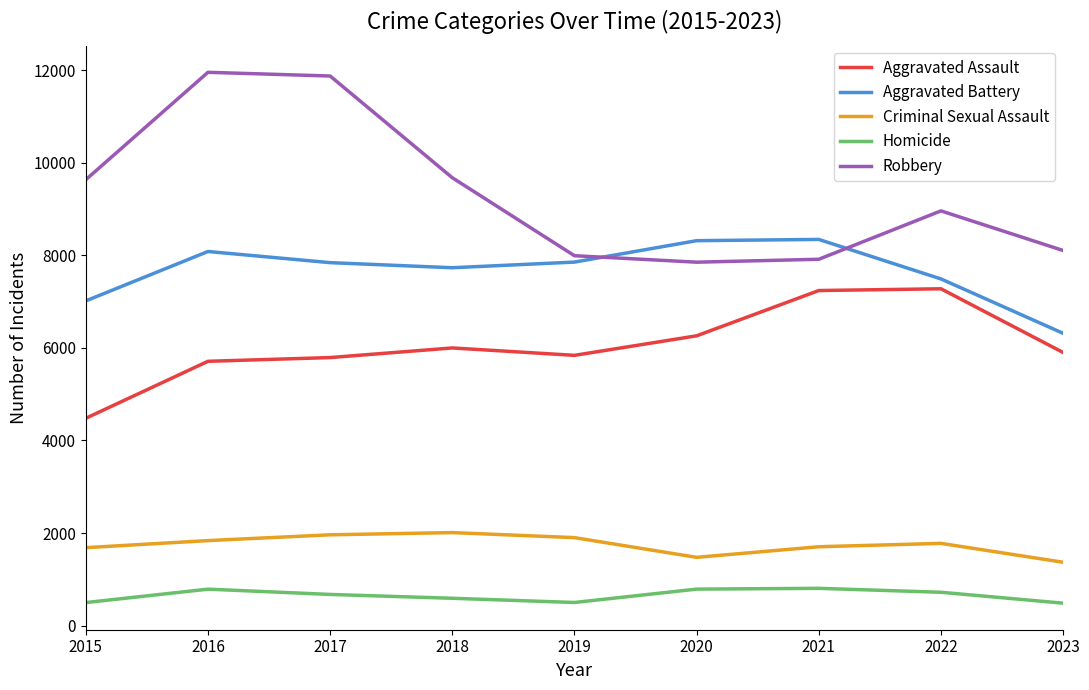

True or false: Homicide has more than 1 interior local peaks.

True